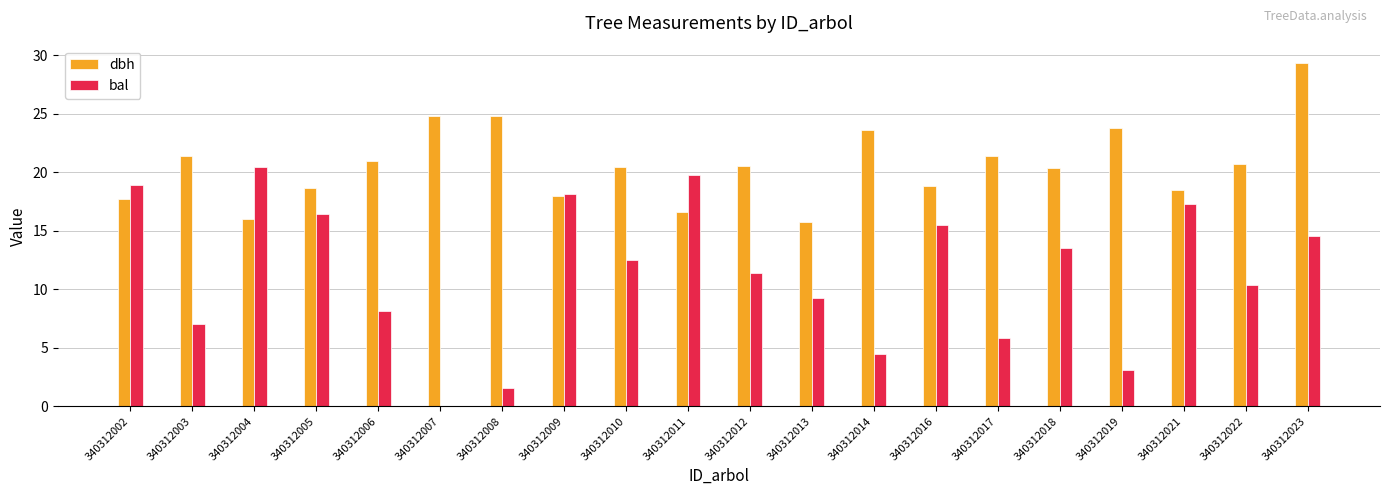

Where does the bal series first go above 12?

340312002